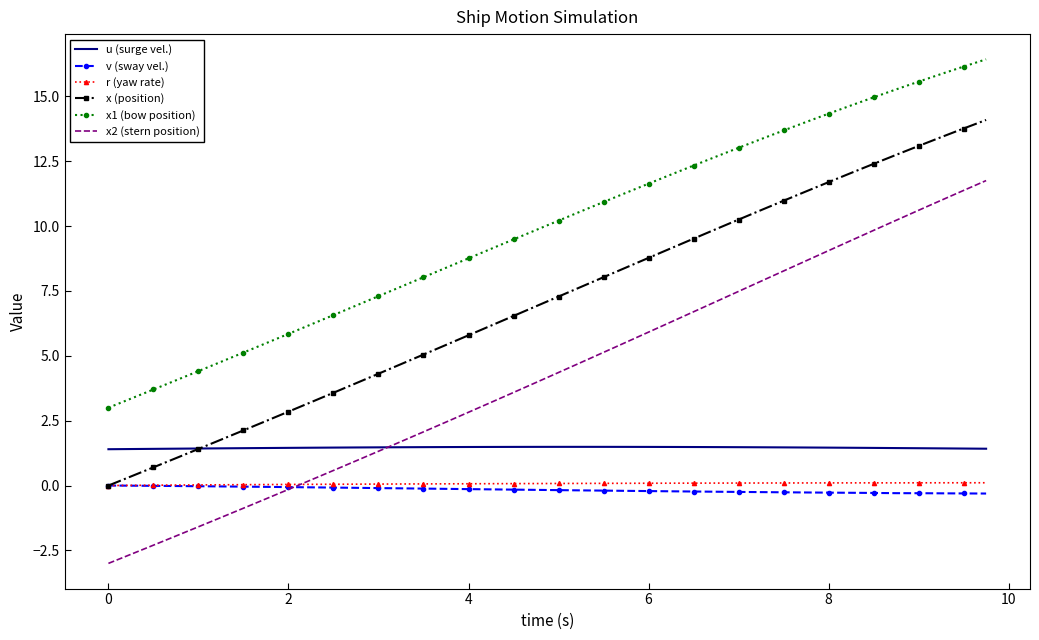

What is the highest value of the x1 (bow position) series?

16.4